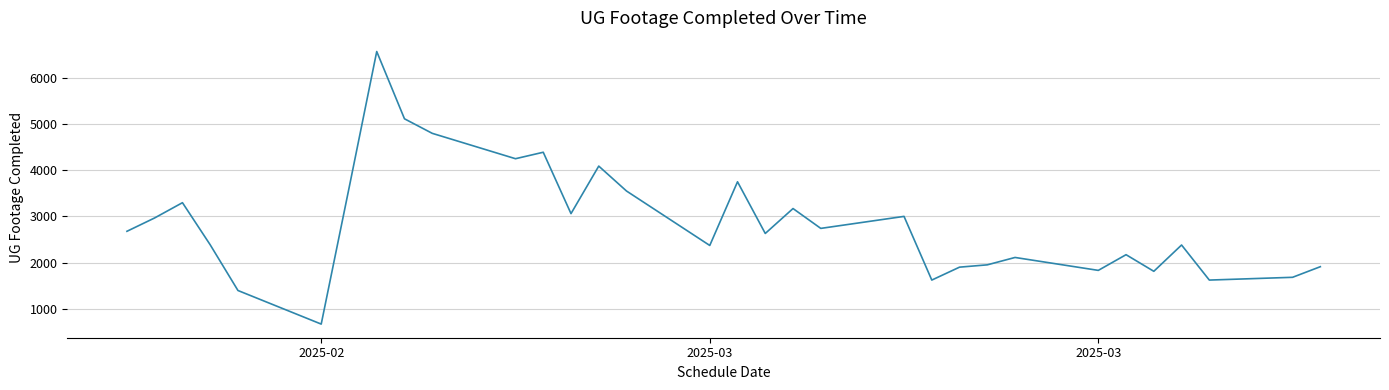

What is the greatest value displayed?

6573